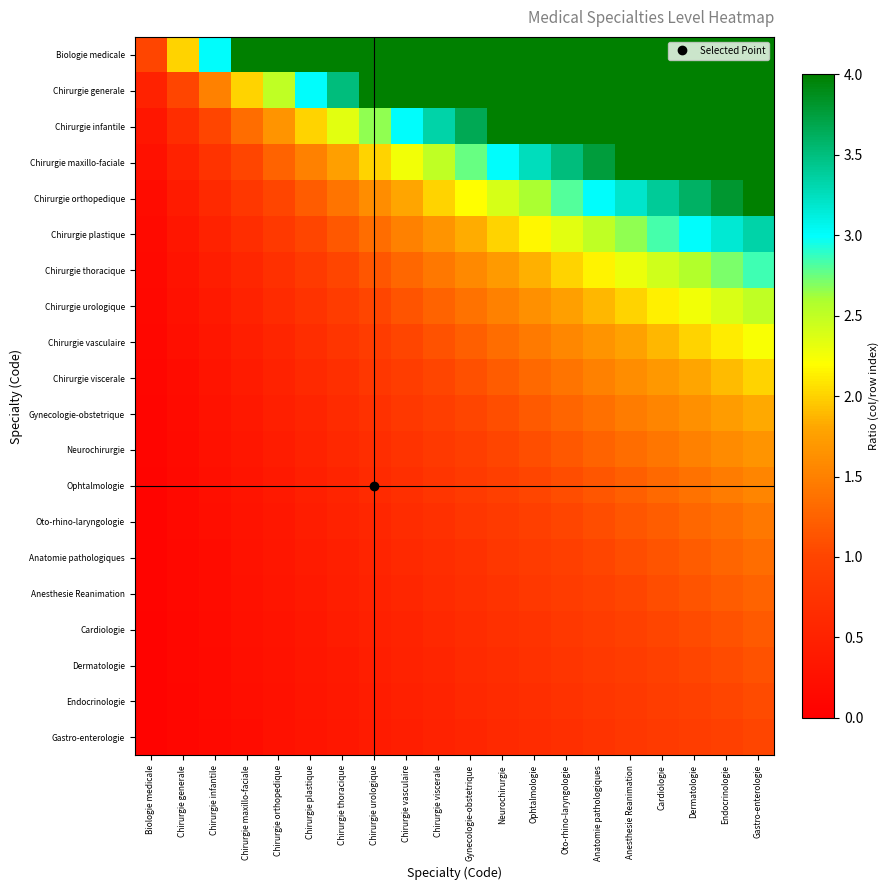

Reading right to left, extract all data points from this chart.

Biologie medicale: Gastro-enterologie=20.0	Endocrinologie=19.0	Dermatologie=18.0	Cardiologie=17.0	Anesthesie Reanimation=16.0	Anatomie pathologiques=15.0	Oto-rhino-laryngologie=14.0	Ophtalmologie=13.0	Neurochirurgie=12.0	Gynecologie-obstetrique=11.0	Chirurgie viscerale=10.0	Chirurgie vasculaire=9.0	Chirurgie urologique=8.0	Chirurgie thoracique=7.0	Chirurgie plastique=6.0	Chirurgie orthopedique=5.0	Chirurgie maxillo-faciale=4.0	Chirurgie infantile=3.0	Chirurgie generale=2.0	Biologie medicale=1.0
Chirurgie generale: Gastro-enterologie=10.0	Endocrinologie=9.5	Dermatologie=9.0	Cardiologie=8.5	Anesthesie Reanimation=8.0	Anatomie pathologiques=7.5	Oto-rhino-laryngologie=7.0	Ophtalmologie=6.5	Neurochirurgie=6.0	Gynecologie-obstetrique=5.5	Chirurgie viscerale=5.0	Chirurgie vasculaire=4.5	Chirurgie urologique=4.0	Chirurgie thoracique=3.5	Chirurgie plastique=3.0	Chirurgie orthopedique=2.5	Chirurgie maxillo-faciale=2.0	Chirurgie infantile=1.5	Chirurgie generale=1.0	Biologie medicale=0.5
Chirurgie infantile: Gastro-enterologie=6.7	Endocrinologie=6.3	Dermatologie=6.0	Cardiologie=5.7	Anesthesie Reanimation=5.3	Anatomie pathologiques=5.0	Oto-rhino-laryngologie=4.7	Ophtalmologie=4.3	Neurochirurgie=4.0	Gynecologie-obstetrique=3.7	Chirurgie viscerale=3.3	Chirurgie vasculaire=3.0	Chirurgie urologique=2.7	Chirurgie thoracique=2.3	Chirurgie plastique=2.0	Chirurgie orthopedique=1.7	Chirurgie maxillo-faciale=1.3	Chirurgie infantile=1.0	Chirurgie generale=0.7	Biologie medicale=0.3
Chirurgie maxillo-faciale: Gastro-enterologie=5.0	Endocrinologie=4.8	Dermatologie=4.5	Cardiologie=4.2	Anesthesie Reanimation=4.0	Anatomie pathologiques=3.8	Oto-rhino-laryngologie=3.5	Ophtalmologie=3.2	Neurochirurgie=3.0	Gynecologie-obstetrique=2.8	Chirurgie viscerale=2.5	Chirurgie vasculaire=2.2	Chirurgie urologique=2.0	Chirurgie thoracique=1.8	Chirurgie plastique=1.5	Chirurgie orthopedique=1.2	Chirurgie maxillo-faciale=1.0	Chirurgie infantile=0.8	Chirurgie generale=0.5	Biologie medicale=0.2
Chirurgie orthopedique: Gastro-enterologie=4.0	Endocrinologie=3.8	Dermatologie=3.6	Cardiologie=3.4	Anesthesie Reanimation=3.2	Anatomie pathologiques=3.0	Oto-rhino-laryngologie=2.8	Ophtalmologie=2.6	Neurochirurgie=2.4	Gynecologie-obstetrique=2.2	Chirurgie viscerale=2.0	Chirurgie vasculaire=1.8	Chirurgie urologique=1.6	Chirurgie thoracique=1.4	Chirurgie plastique=1.2	Chirurgie orthopedique=1.0	Chirurgie maxillo-faciale=0.8	Chirurgie infantile=0.6	Chirurgie generale=0.4	Biologie medicale=0.2
Chirurgie plastique: Gastro-enterologie=3.3	Endocrinologie=3.2	Dermatologie=3.0	Cardiologie=2.8	Anesthesie Reanimation=2.7	Anatomie pathologiques=2.5	Oto-rhino-laryngologie=2.3	Ophtalmologie=2.2	Neurochirurgie=2.0	Gynecologie-obstetrique=1.8	Chirurgie viscerale=1.7	Chirurgie vasculaire=1.5	Chirurgie urologique=1.3	Chirurgie thoracique=1.2	Chirurgie plastique=1.0	Chirurgie orthopedique=0.8	Chirurgie maxillo-faciale=0.7	Chirurgie infantile=0.5	Chirurgie generale=0.3	Biologie medicale=0.2
Chirurgie thoracique: Gastro-enterologie=2.9	Endocrinologie=2.7	Dermatologie=2.6	Cardiologie=2.4	Anesthesie Reanimation=2.3	Anatomie pathologiques=2.1	Oto-rhino-laryngologie=2.0	Ophtalmologie=1.9	Neurochirurgie=1.7	Gynecologie-obstetrique=1.6	Chirurgie viscerale=1.4	Chirurgie vasculaire=1.3	Chirurgie urologique=1.1	Chirurgie thoracique=1.0	Chirurgie plastique=0.9	Chirurgie orthopedique=0.7	Chirurgie maxillo-faciale=0.6	Chirurgie infantile=0.4	Chirurgie generale=0.3	Biologie medicale=0.1
Chirurgie urologique: Gastro-enterologie=2.5	Endocrinologie=2.4	Dermatologie=2.2	Cardiologie=2.1	Anesthesie Reanimation=2.0	Anatomie pathologiques=1.9	Oto-rhino-laryngologie=1.8	Ophtalmologie=1.6	Neurochirurgie=1.5	Gynecologie-obstetrique=1.4	Chirurgie viscerale=1.2	Chirurgie vasculaire=1.1	Chirurgie urologique=1.0	Chirurgie thoracique=0.9	Chirurgie plastique=0.8	Chirurgie orthopedique=0.6	Chirurgie maxillo-faciale=0.5	Chirurgie infantile=0.4	Chirurgie generale=0.2	Biologie medicale=0.1
Chirurgie vasculaire: Gastro-enterologie=2.2	Endocrinologie=2.1	Dermatologie=2.0	Cardiologie=1.9	Anesthesie Reanimation=1.8	Anatomie pathologiques=1.7	Oto-rhino-laryngologie=1.6	Ophtalmologie=1.4	Neurochirurgie=1.3	Gynecologie-obstetrique=1.2	Chirurgie viscerale=1.1	Chirurgie vasculaire=1.0	Chirurgie urologique=0.9	Chirurgie thoracique=0.8	Chirurgie plastique=0.7	Chirurgie orthopedique=0.6	Chirurgie maxillo-faciale=0.4	Chirurgie infantile=0.3	Chirurgie generale=0.2	Biologie medicale=0.1
Chirurgie viscerale: Gastro-enterologie=2.0	Endocrinologie=1.9	Dermatologie=1.8	Cardiologie=1.7	Anesthesie Reanimation=1.6	Anatomie pathologiques=1.5	Oto-rhino-laryngologie=1.4	Ophtalmologie=1.3	Neurochirurgie=1.2	Gynecologie-obstetrique=1.1	Chirurgie viscerale=1.0	Chirurgie vasculaire=0.9	Chirurgie urologique=0.8	Chirurgie thoracique=0.7	Chirurgie plastique=0.6	Chirurgie orthopedique=0.5	Chirurgie maxillo-faciale=0.4	Chirurgie infantile=0.3	Chirurgie generale=0.2	Biologie medicale=0.1
Gynecologie-obstetrique: Gastro-enterologie=1.8	Endocrinologie=1.7	Dermatologie=1.6	Cardiologie=1.5	Anesthesie Reanimation=1.5	Anatomie pathologiques=1.4	Oto-rhino-laryngologie=1.3	Ophtalmologie=1.2	Neurochirurgie=1.1	Gynecologie-obstetrique=1.0	Chirurgie viscerale=0.9	Chirurgie vasculaire=0.8	Chirurgie urologique=0.7	Chirurgie thoracique=0.6	Chirurgie plastique=0.5	Chirurgie orthopedique=0.5	Chirurgie maxillo-faciale=0.4	Chirurgie infantile=0.3	Chirurgie generale=0.2	Biologie medicale=0.1
Neurochirurgie: Gastro-enterologie=1.7	Endocrinologie=1.6	Dermatologie=1.5	Cardiologie=1.4	Anesthesie Reanimation=1.3	Anatomie pathologiques=1.2	Oto-rhino-laryngologie=1.2	Ophtalmologie=1.1	Neurochirurgie=1.0	Gynecologie-obstetrique=0.9	Chirurgie viscerale=0.8	Chirurgie vasculaire=0.8	Chirurgie urologique=0.7	Chirurgie thoracique=0.6	Chirurgie plastique=0.5	Chirurgie orthopedique=0.4	Chirurgie maxillo-faciale=0.3	Chirurgie infantile=0.2	Chirurgie generale=0.2	Biologie medicale=0.1
Ophtalmologie: Gastro-enterologie=1.5	Endocrinologie=1.5	Dermatologie=1.4	Cardiologie=1.3	Anesthesie Reanimation=1.2	Anatomie pathologiques=1.2	Oto-rhino-laryngologie=1.1	Ophtalmologie=1.0	Neurochirurgie=0.9	Gynecologie-obstetrique=0.8	Chirurgie viscerale=0.8	Chirurgie vasculaire=0.7	Chirurgie urologique=0.6	Chirurgie thoracique=0.5	Chirurgie plastique=0.5	Chirurgie orthopedique=0.4	Chirurgie maxillo-faciale=0.3	Chirurgie infantile=0.2	Chirurgie generale=0.2	Biologie medicale=0.1
Oto-rhino-laryngologie: Gastro-enterologie=1.4	Endocrinologie=1.4	Dermatologie=1.3	Cardiologie=1.2	Anesthesie Reanimation=1.1	Anatomie pathologiques=1.1	Oto-rhino-laryngologie=1.0	Ophtalmologie=0.9	Neurochirurgie=0.9	Gynecologie-obstetrique=0.8	Chirurgie viscerale=0.7	Chirurgie vasculaire=0.6	Chirurgie urologique=0.6	Chirurgie thoracique=0.5	Chirurgie plastique=0.4	Chirurgie orthopedique=0.4	Chirurgie maxillo-faciale=0.3	Chirurgie infantile=0.2	Chirurgie generale=0.1	Biologie medicale=0.1
Anatomie pathologiques: Gastro-enterologie=1.3	Endocrinologie=1.3	Dermatologie=1.2	Cardiologie=1.1	Anesthesie Reanimation=1.1	Anatomie pathologiques=1.0	Oto-rhino-laryngologie=0.9	Ophtalmologie=0.9	Neurochirurgie=0.8	Gynecologie-obstetrique=0.7	Chirurgie viscerale=0.7	Chirurgie vasculaire=0.6	Chirurgie urologique=0.5	Chirurgie thoracique=0.5	Chirurgie plastique=0.4	Chirurgie orthopedique=0.3	Chirurgie maxillo-faciale=0.3	Chirurgie infantile=0.2	Chirurgie generale=0.1	Biologie medicale=0.1
Anesthesie Reanimation: Gastro-enterologie=1.2	Endocrinologie=1.2	Dermatologie=1.1	Cardiologie=1.1	Anesthesie Reanimation=1.0	Anatomie pathologiques=0.9	Oto-rhino-laryngologie=0.9	Ophtalmologie=0.8	Neurochirurgie=0.8	Gynecologie-obstetrique=0.7	Chirurgie viscerale=0.6	Chirurgie vasculaire=0.6	Chirurgie urologique=0.5	Chirurgie thoracique=0.4	Chirurgie plastique=0.4	Chirurgie orthopedique=0.3	Chirurgie maxillo-faciale=0.2	Chirurgie infantile=0.2	Chirurgie generale=0.1	Biologie medicale=0.1
Cardiologie: Gastro-enterologie=1.2	Endocrinologie=1.1	Dermatologie=1.1	Cardiologie=1.0	Anesthesie Reanimation=0.9	Anatomie pathologiques=0.9	Oto-rhino-laryngologie=0.8	Ophtalmologie=0.8	Neurochirurgie=0.7	Gynecologie-obstetrique=0.6	Chirurgie viscerale=0.6	Chirurgie vasculaire=0.5	Chirurgie urologique=0.5	Chirurgie thoracique=0.4	Chirurgie plastique=0.4	Chirurgie orthopedique=0.3	Chirurgie maxillo-faciale=0.2	Chirurgie infantile=0.2	Chirurgie generale=0.1	Biologie medicale=0.1
Dermatologie: Gastro-enterologie=1.1	Endocrinologie=1.1	Dermatologie=1.0	Cardiologie=0.9	Anesthesie Reanimation=0.9	Anatomie pathologiques=0.8	Oto-rhino-laryngologie=0.8	Ophtalmologie=0.7	Neurochirurgie=0.7	Gynecologie-obstetrique=0.6	Chirurgie viscerale=0.6	Chirurgie vasculaire=0.5	Chirurgie urologique=0.4	Chirurgie thoracique=0.4	Chirurgie plastique=0.3	Chirurgie orthopedique=0.3	Chirurgie maxillo-faciale=0.2	Chirurgie infantile=0.2	Chirurgie generale=0.1	Biologie medicale=0.1
Endocrinologie: Gastro-enterologie=1.1	Endocrinologie=1.0	Dermatologie=0.9	Cardiologie=0.9	Anesthesie Reanimation=0.8	Anatomie pathologiques=0.8	Oto-rhino-laryngologie=0.7	Ophtalmologie=0.7	Neurochirurgie=0.6	Gynecologie-obstetrique=0.6	Chirurgie viscerale=0.5	Chirurgie vasculaire=0.5	Chirurgie urologique=0.4	Chirurgie thoracique=0.4	Chirurgie plastique=0.3	Chirurgie orthopedique=0.3	Chirurgie maxillo-faciale=0.2	Chirurgie infantile=0.2	Chirurgie generale=0.1	Biologie medicale=0.1
Gastro-enterologie: Gastro-enterologie=1.0	Endocrinologie=0.9	Dermatologie=0.9	Cardiologie=0.8	Anesthesie Reanimation=0.8	Anatomie pathologiques=0.8	Oto-rhino-laryngologie=0.7	Ophtalmologie=0.7	Neurochirurgie=0.6	Gynecologie-obstetrique=0.6	Chirurgie viscerale=0.5	Chirurgie vasculaire=0.5	Chirurgie urologique=0.4	Chirurgie thoracique=0.3	Chirurgie plastique=0.3	Chirurgie orthopedique=0.2	Chirurgie maxillo-faciale=0.2	Chirurgie infantile=0.1	Chirurgie generale=0.1	Biologie medicale=0.1